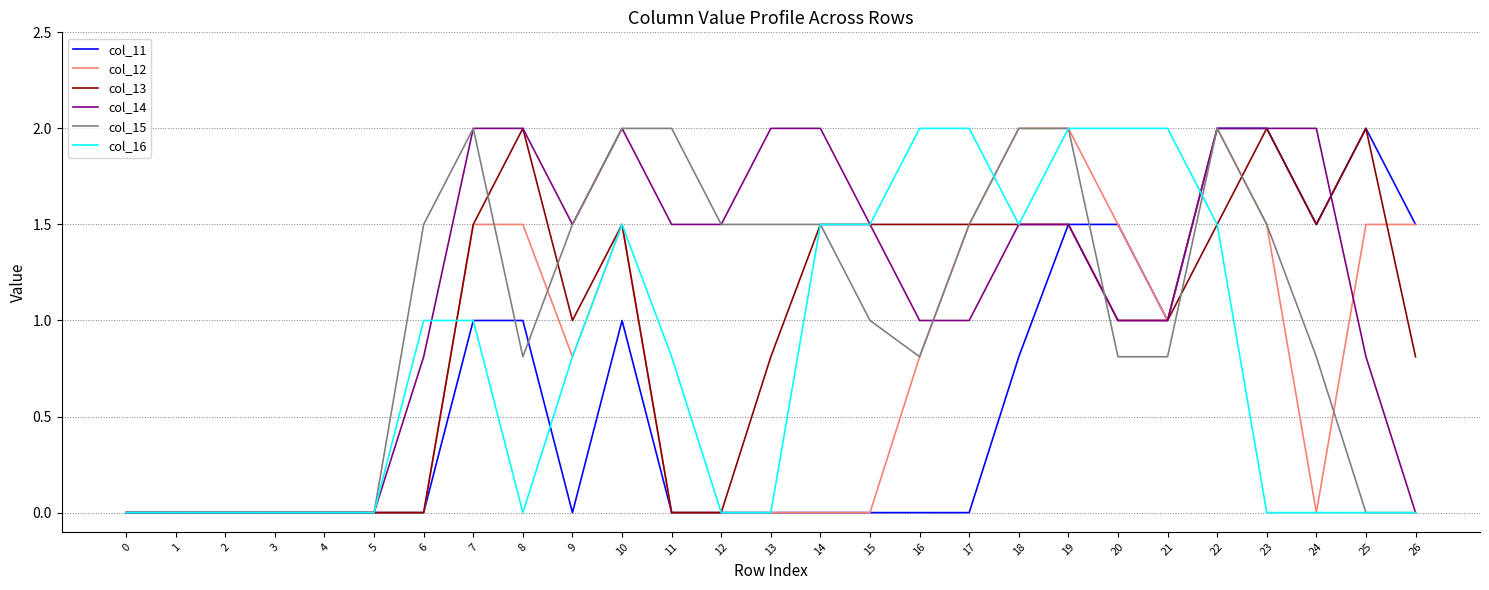

What is the sum of all col_16 values?

21.1